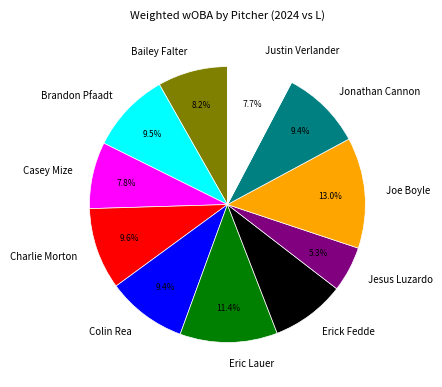

What percentage is NOT represented by Colin Rea?

90.6%